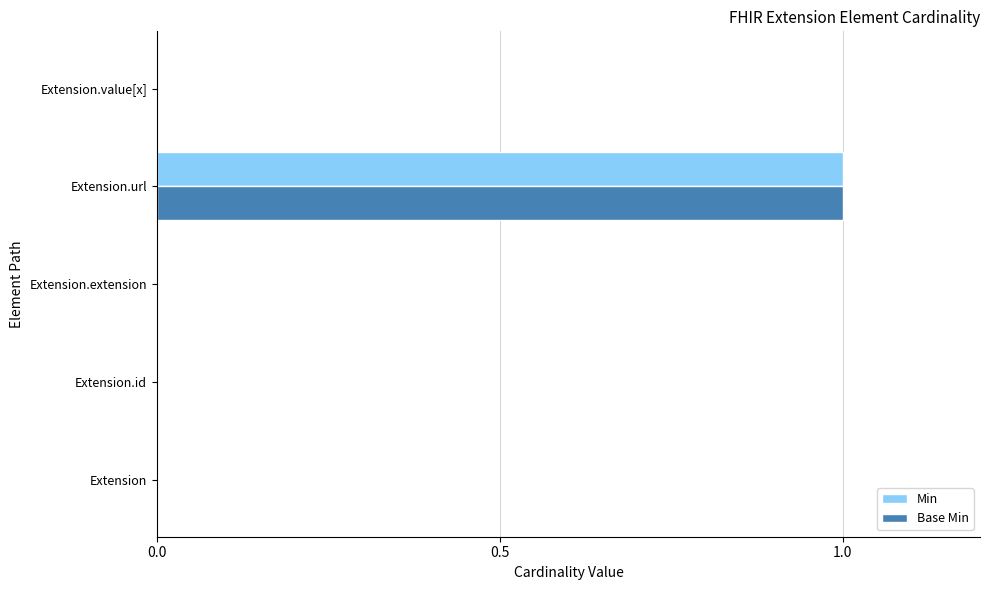

Which category has the highest value across all series?

Extension.url